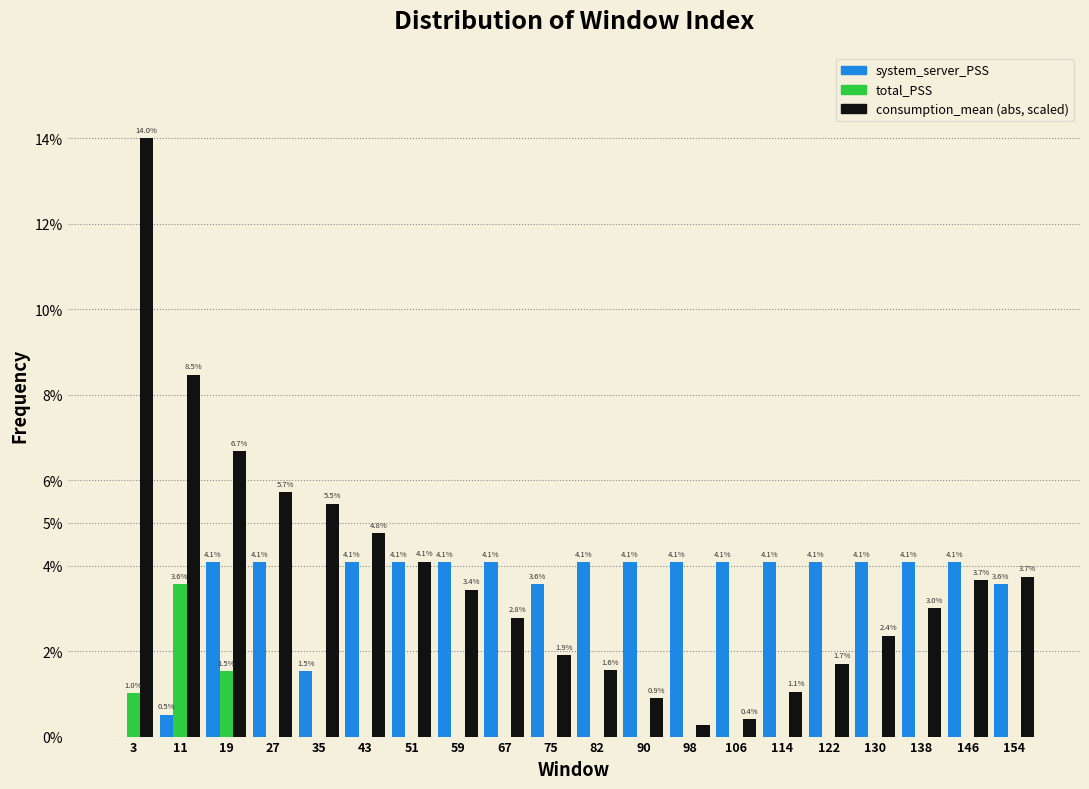

True or false: system_server_PSS has a value of 4.1 at 51.

True